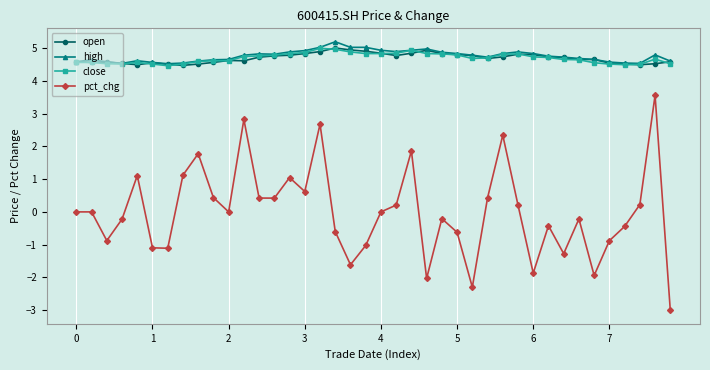

Which series has the widest spread of values?

pct_chg